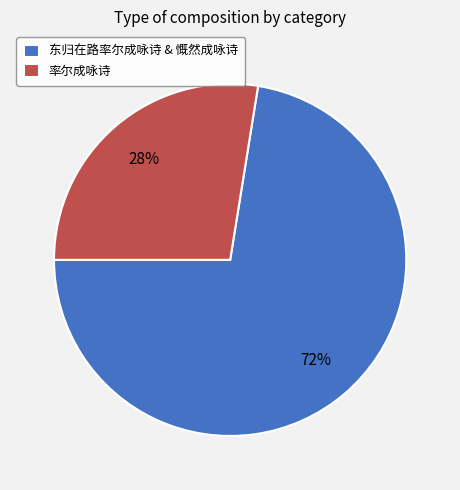

Between 东归在路率尔成咏诗 & 慨然成咏诗 and 率尔成咏诗, which is larger?

东归在路率尔成咏诗 & 慨然成咏诗